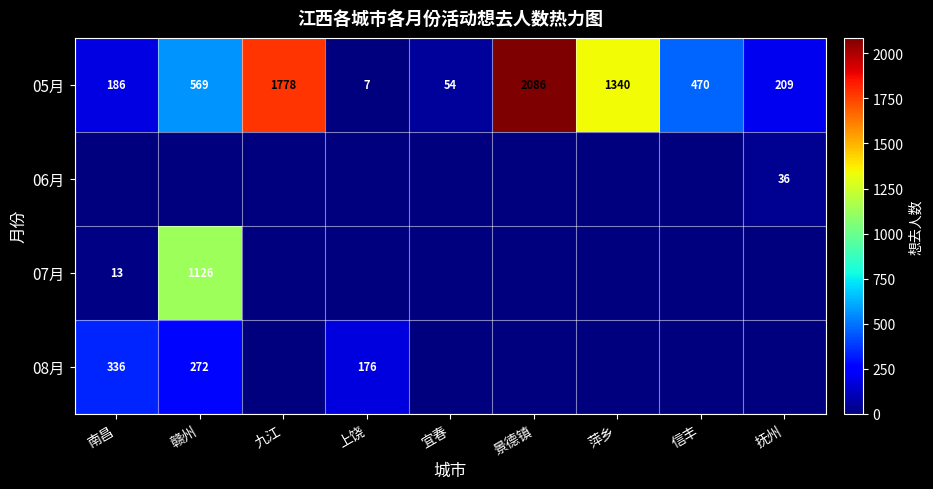

What is the difference between the maximum and minimum values in the 05月 series?

2079